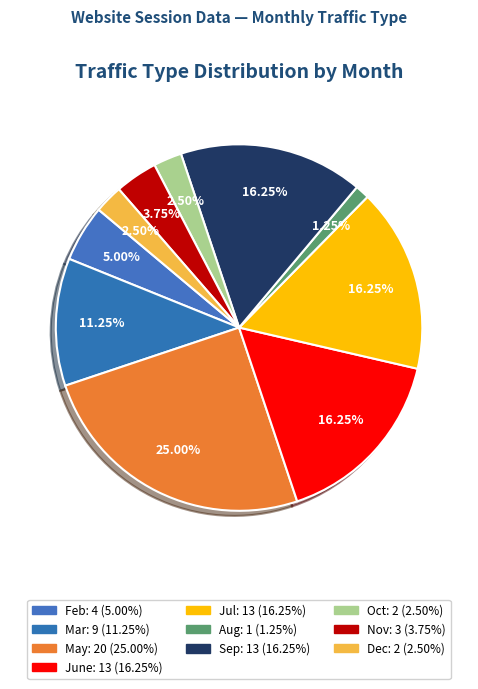

To the nearest percent, what is the combined percentage of Oct and Feb?

8%